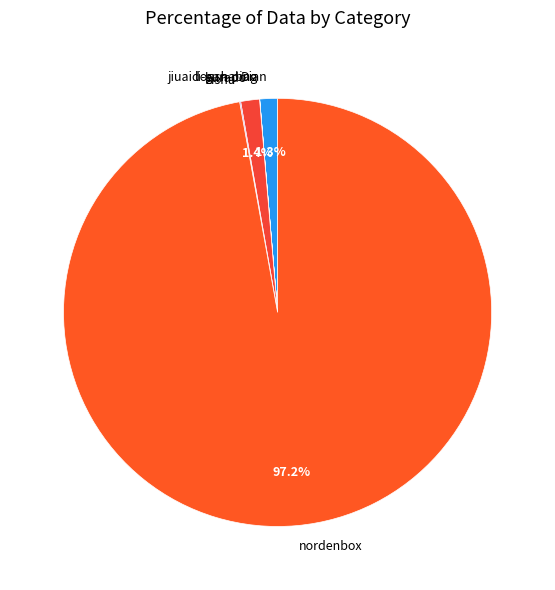

Which category has the biggest portion of the pie?

nordenbox